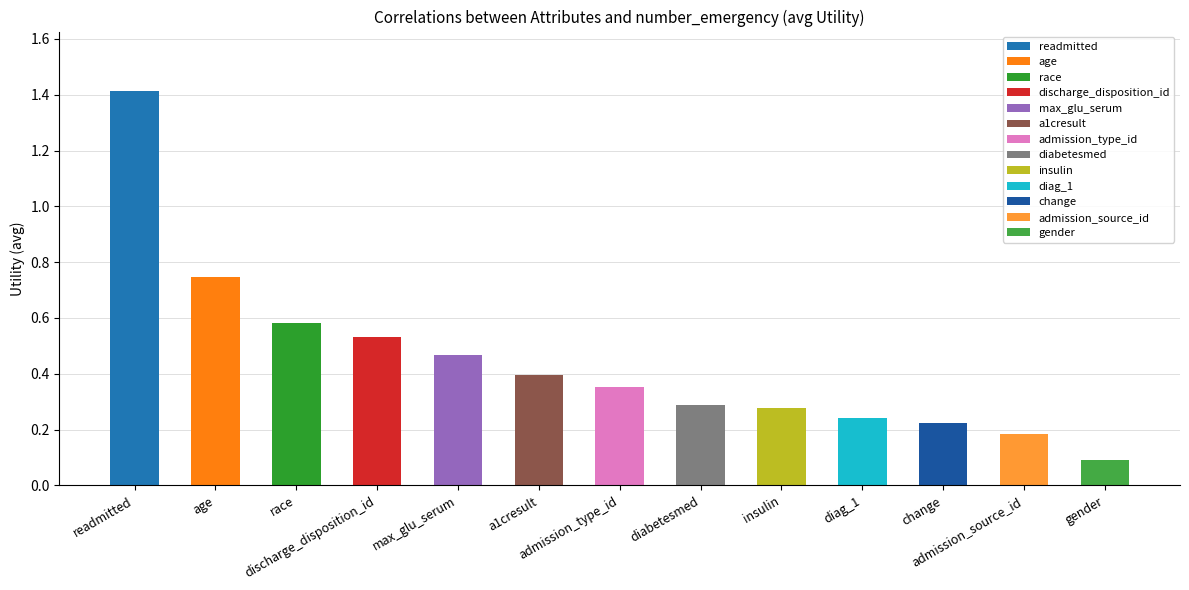

Which category has the lowest value across all series?

gender